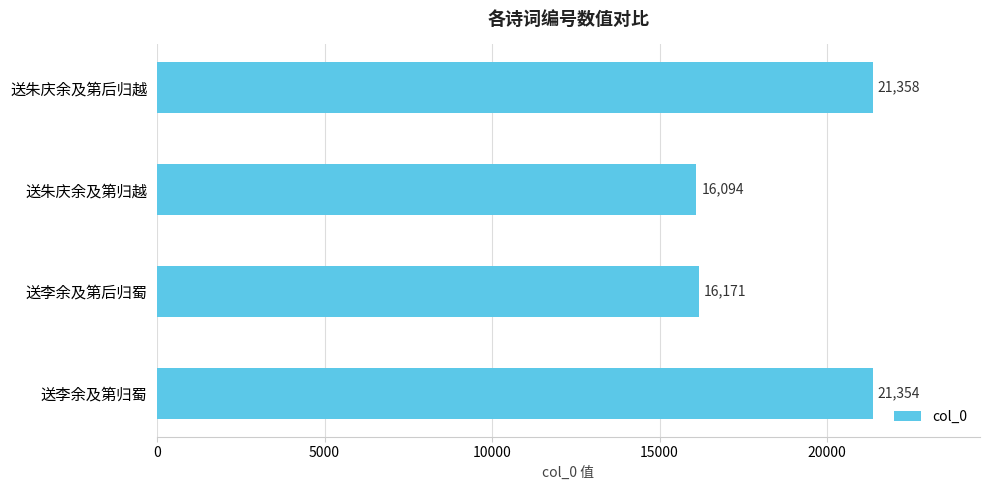

Rank the categories by value from highest to lowest.

送朱庆余及第后归越, 送李余及第归蜀, 送李余及第后归蜀, 送朱庆余及第归越